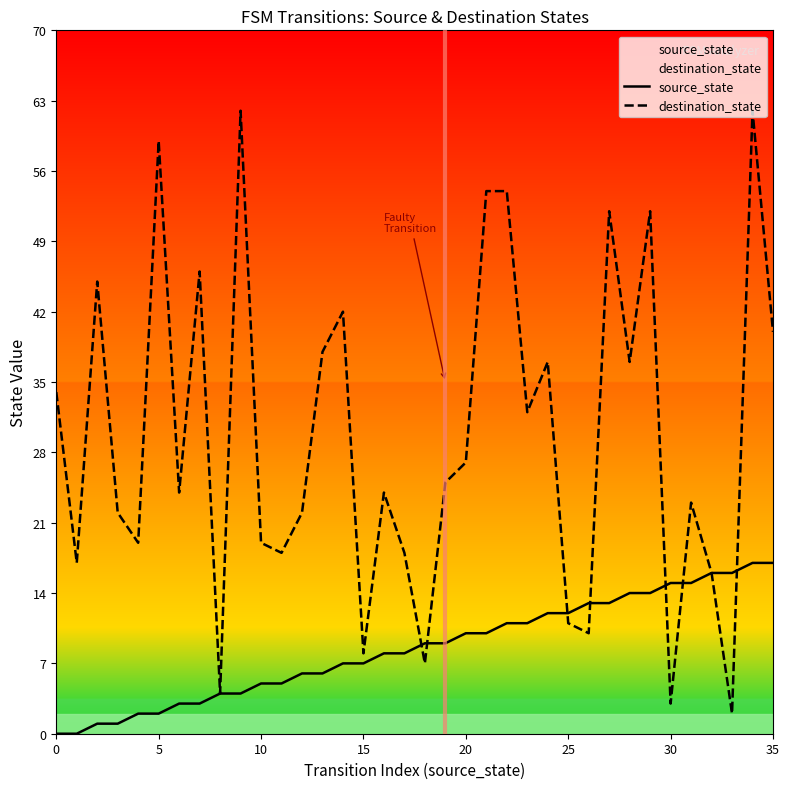

Which series has the widest spread of values?

destination_state